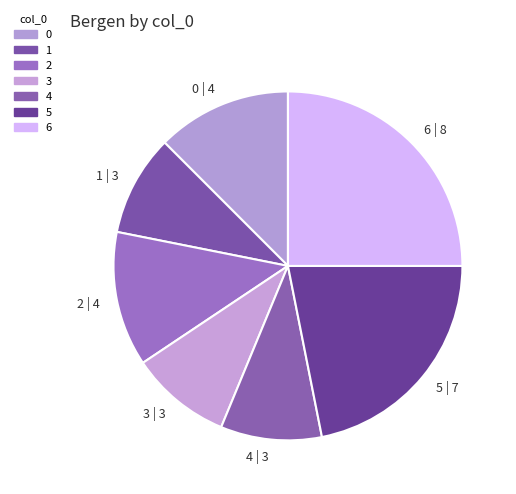

Is there any slice that represents more than half of the pie?

No